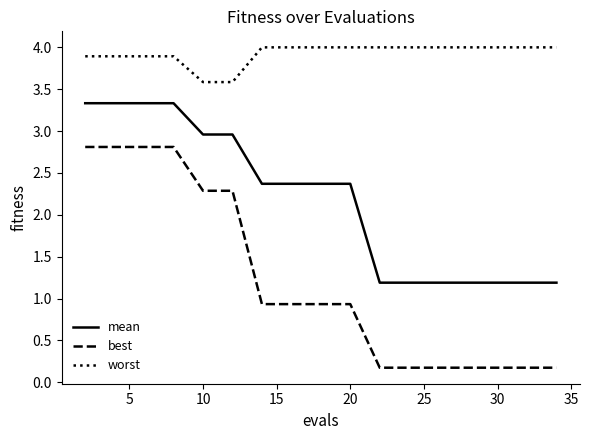

Rank the series by their maximum value, from lowest to highest.

best, mean, worst